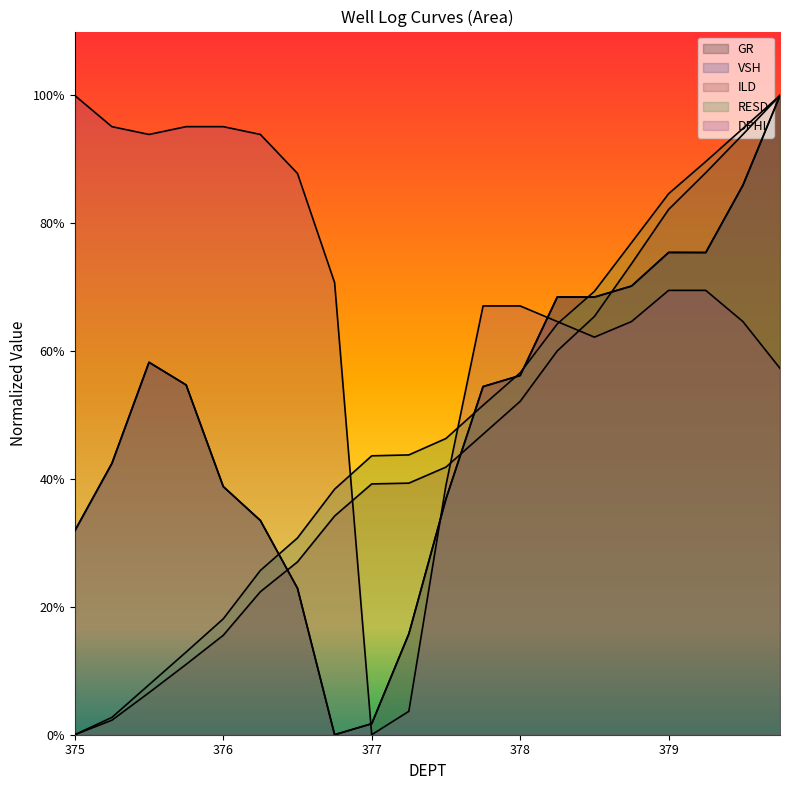

Is the value of RESD at 378.25 greater than the value of ILD at 375.75?

Yes